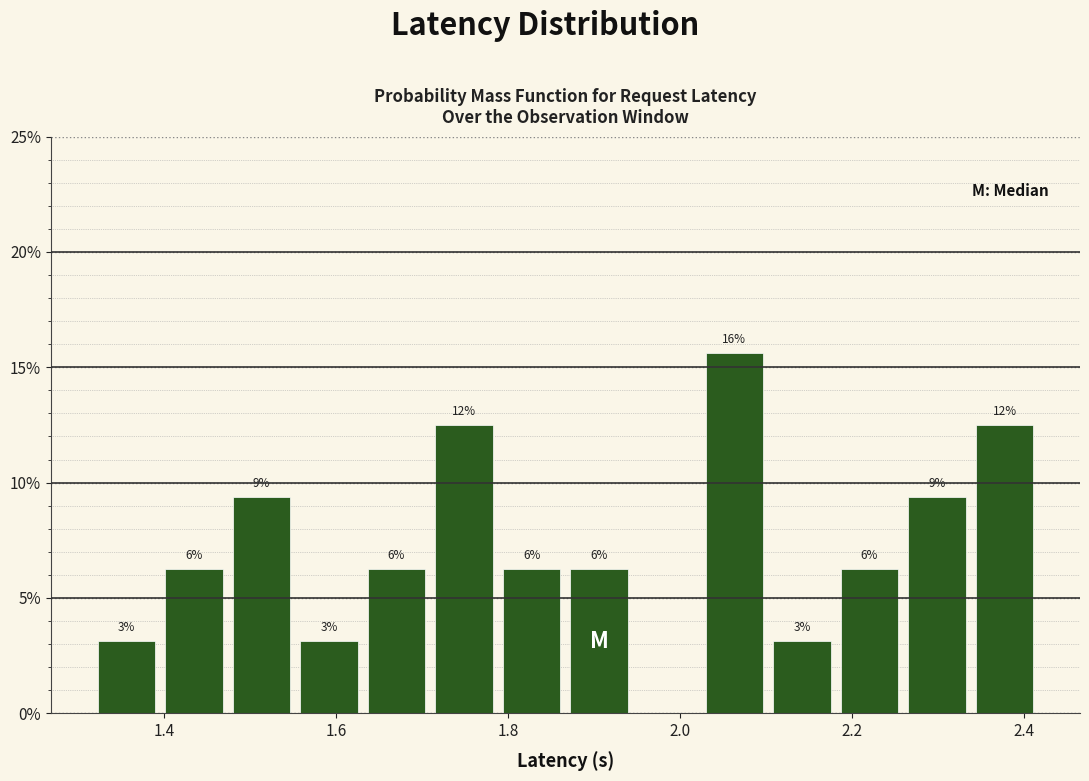

Read against the x-axis, roughly where is the centre of the tallest bar?

2.06